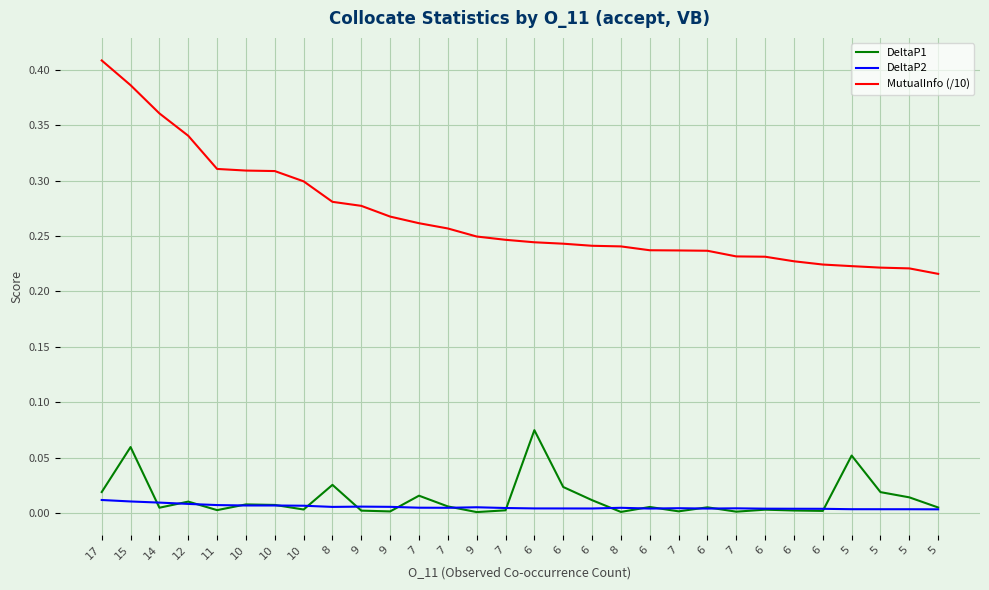

Reading left to right, list all the values displayed in this chart.

DeltaP1: 0.0	0.1	0.0	0.0	0.0	0.0	0.0	0.0	0.0	0.0	0.0	0.0	0.0	0.0	0.0	0.1	0.0	0.0	0.0	0.0	0.0	0.0	0.0	0.0	0.0	0.0	0.1	0.0	0.0	0.0
DeltaP2: 0.0	0.0	0.0	0.0	0.0	0.0	0.0	0.0	0.0	0.0	0.0	0.0	0.0	0.0	0.0	0.0	0.0	0.0	0.0	0.0	0.0	0.0	0.0	0.0	0.0	0.0	0.0	0.0	0.0	0.0
MutualInfo (/10): 0.4	0.4	0.4	0.3	0.3	0.3	0.3	0.3	0.3	0.3	0.3	0.3	0.3	0.2	0.2	0.2	0.2	0.2	0.2	0.2	0.2	0.2	0.2	0.2	0.2	0.2	0.2	0.2	0.2	0.2